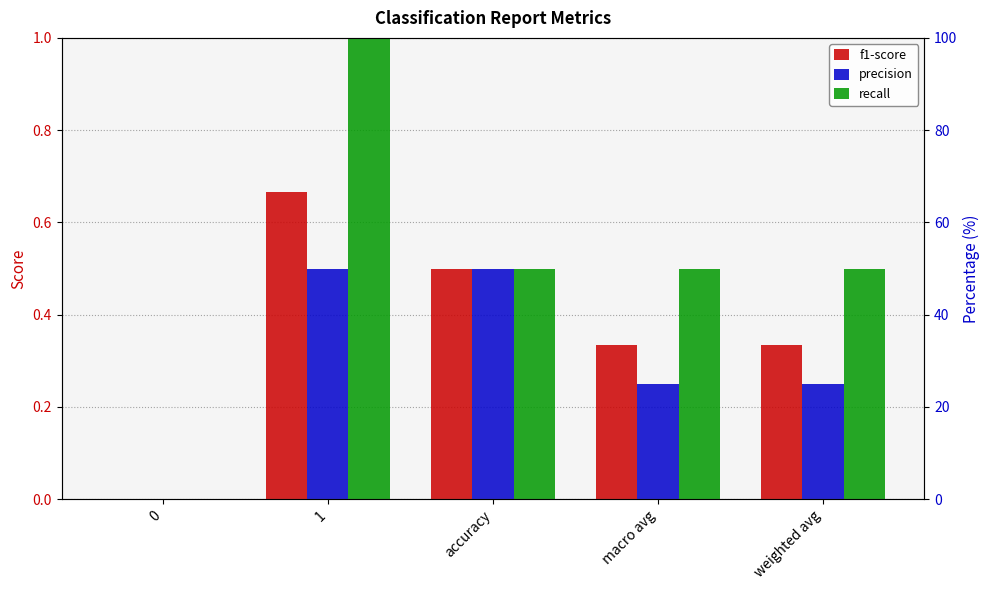

What is the value of the precision bar at the 4th from the left?

0.2